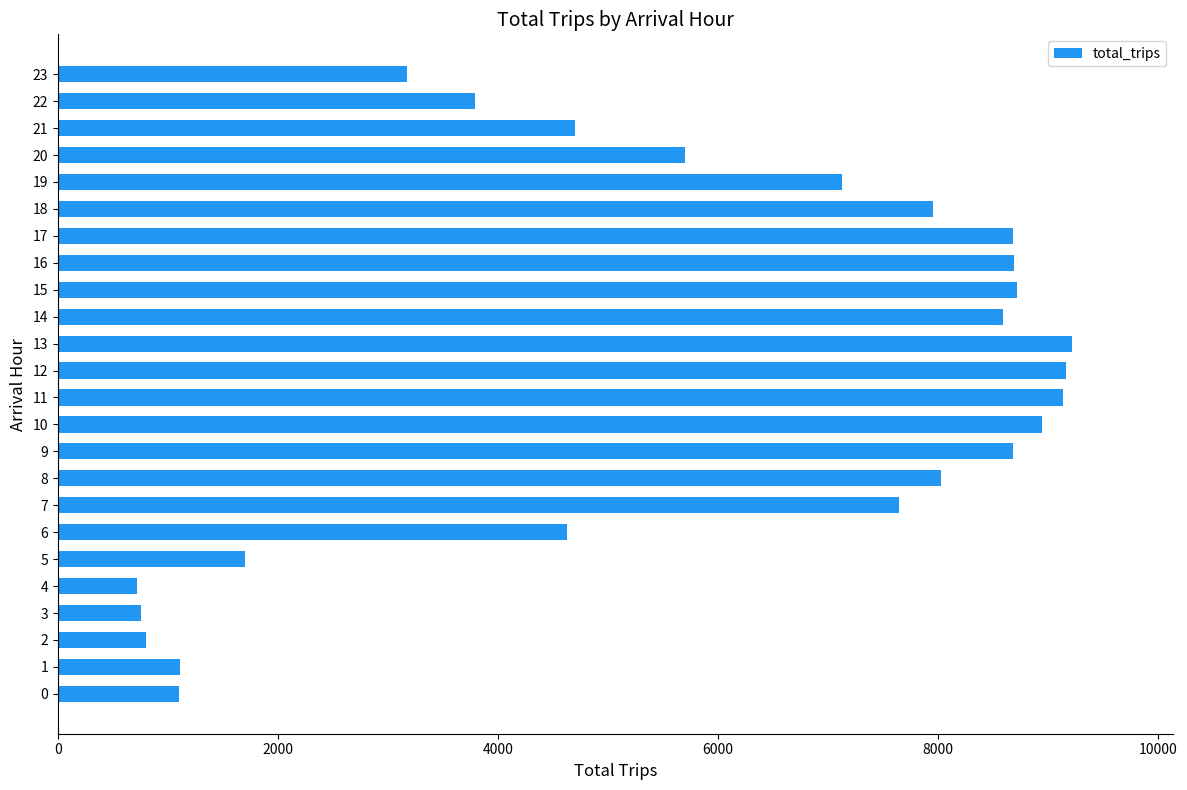

What is the difference between the values at 16 and 21?

3993.3